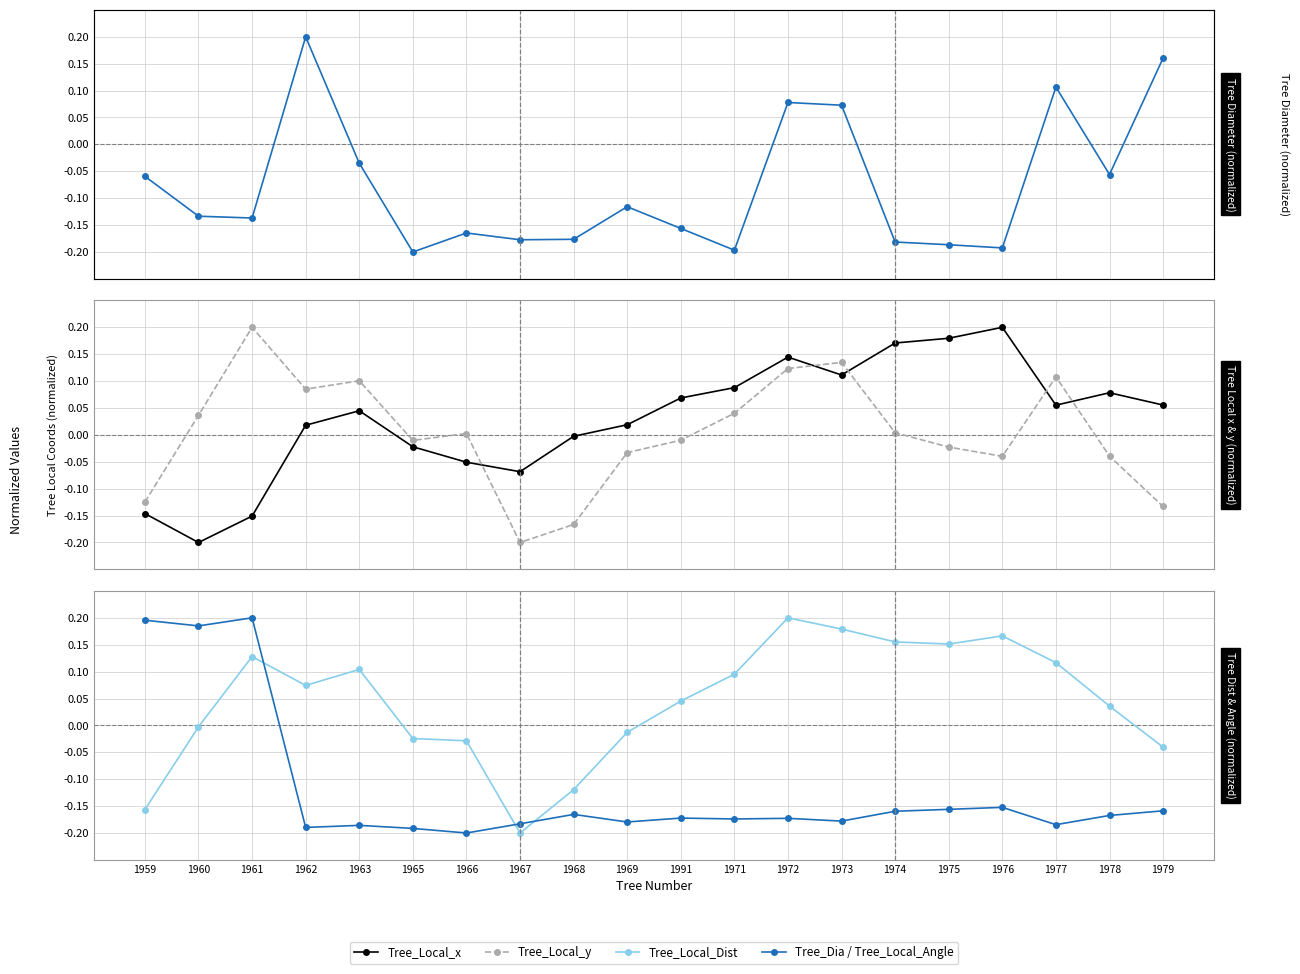

In Tree_Local_Dist, how many points are higher than both neighbors (excluding endpoints)?

4